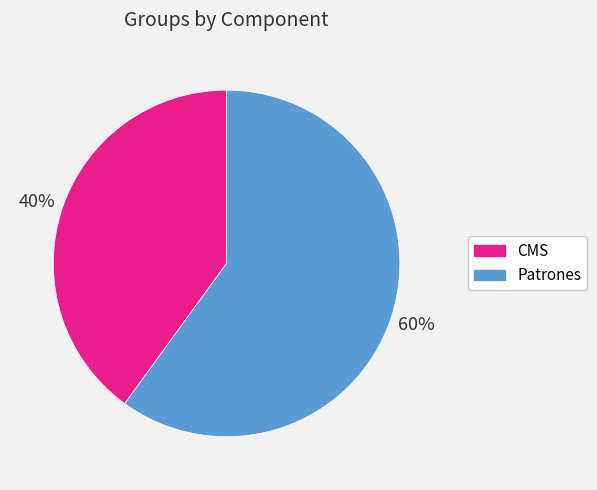

Count the number of slices in the pie.

2